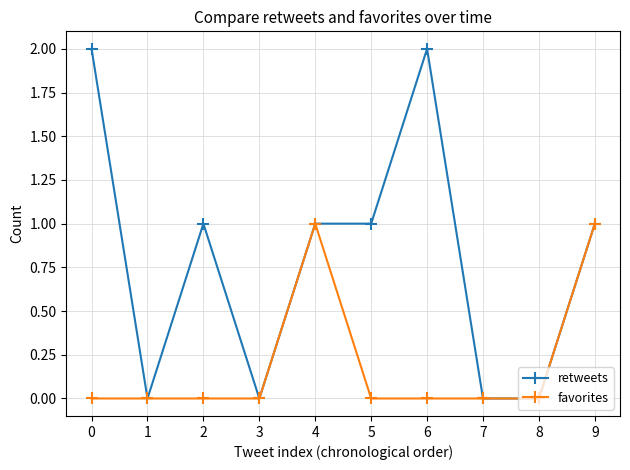

At which category does retweets reach its first local valley?

1